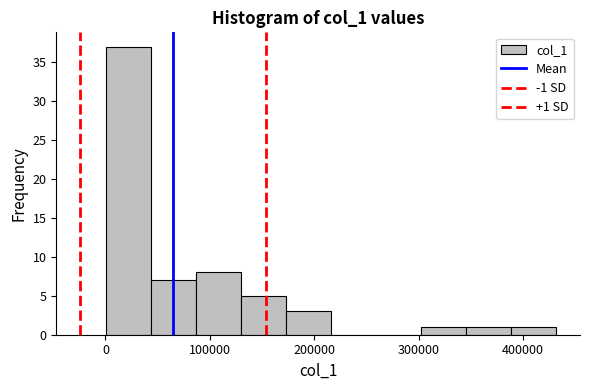

Which range on the x-axis has the tallest bar?

0 to 40000